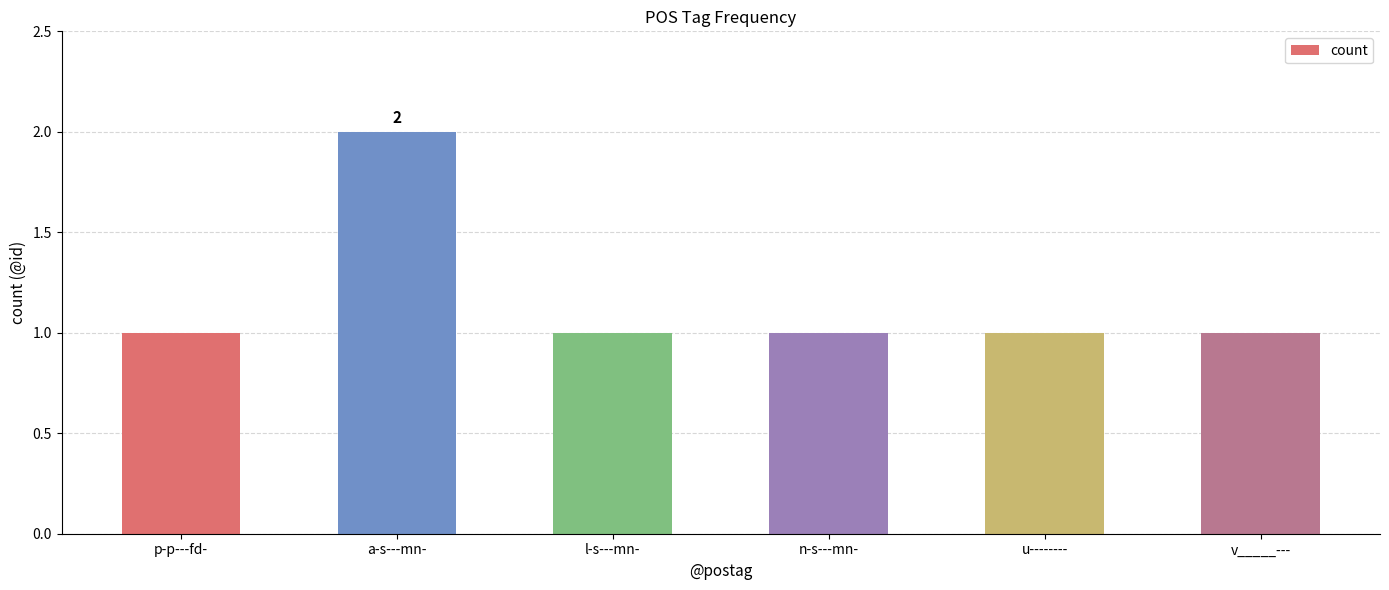

What is the sum of all values?

7